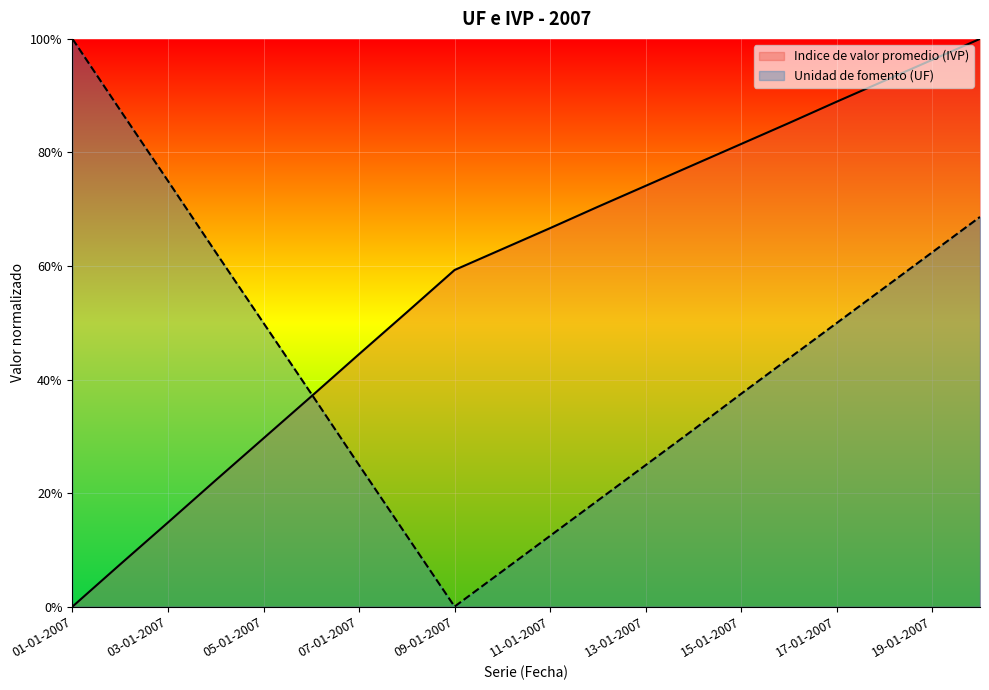

True or false: Unidad de fomento (UF) and Indice de valor promedio (IVP) intersect in this chart.

True